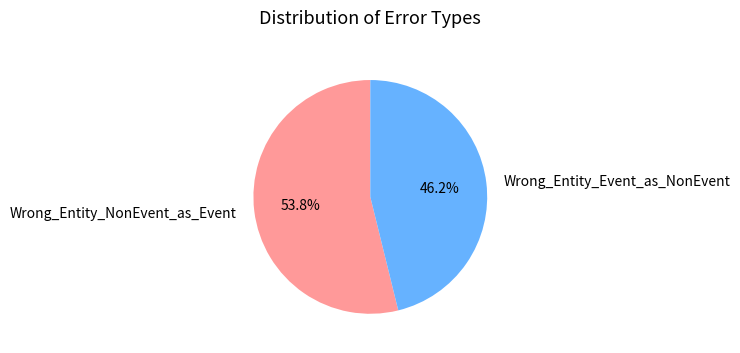

Which category has the biggest portion of the pie?

Wrong_Entity_NonEvent_as_Event